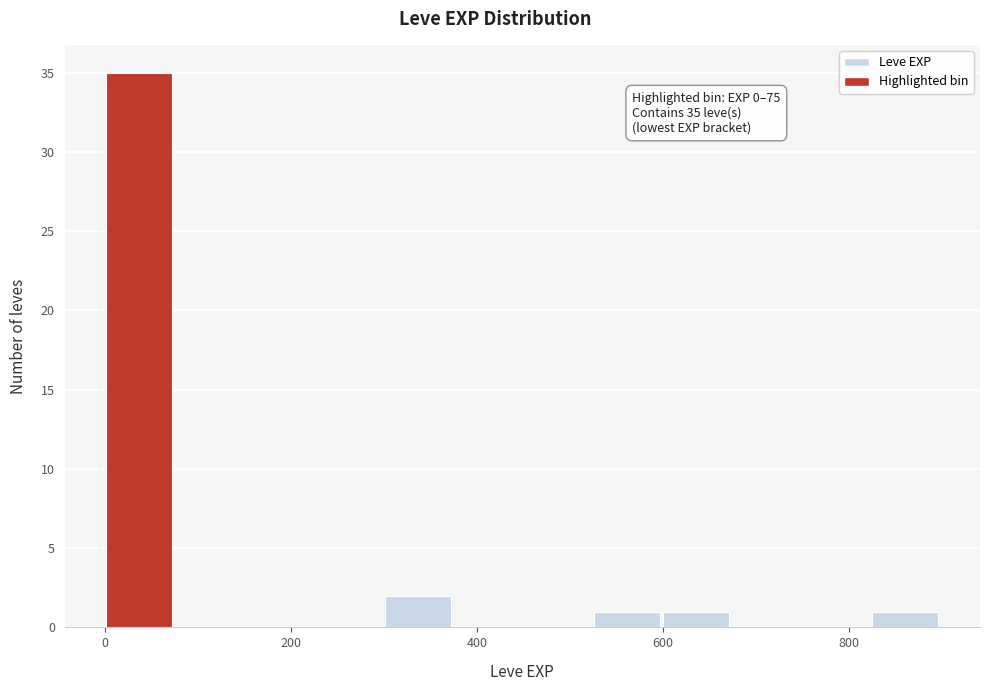

Read against the x-axis, roughly where is the centre of the tallest bar?

40